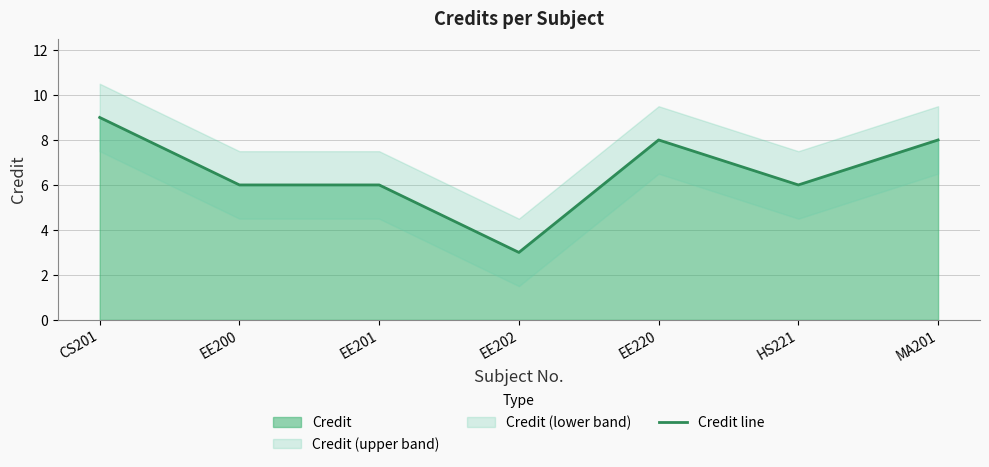

What is the greatest value displayed?

9